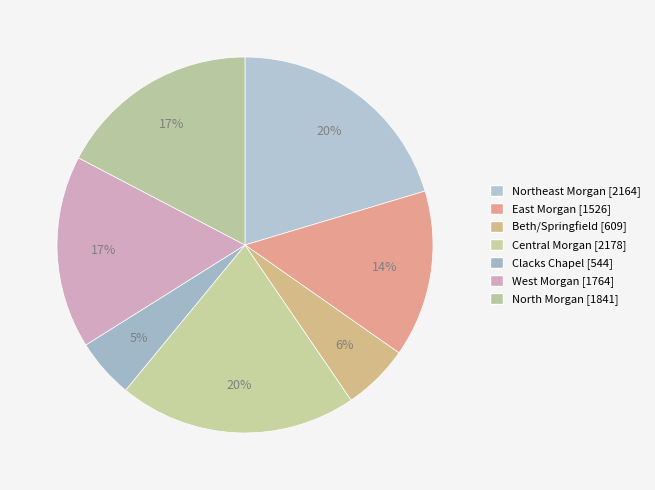

Is it true that Central Morgan is 20% of the pie?

True